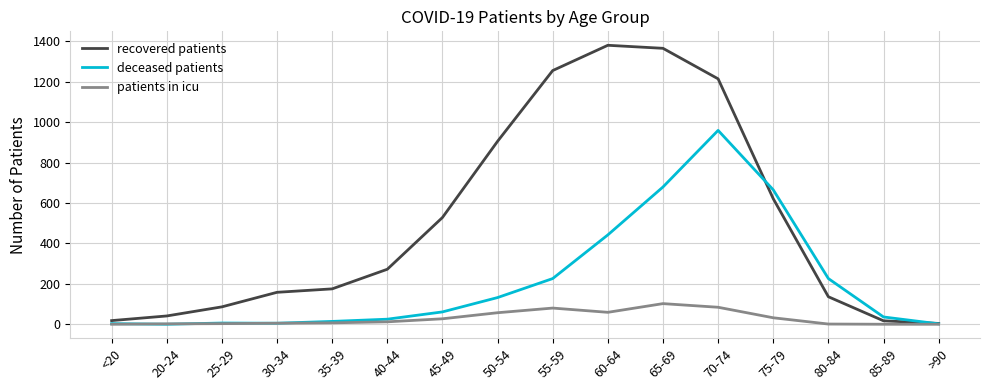

Is the value of deceased patients at 40-44 greater than the value of patients in icu at 80-84?

Yes